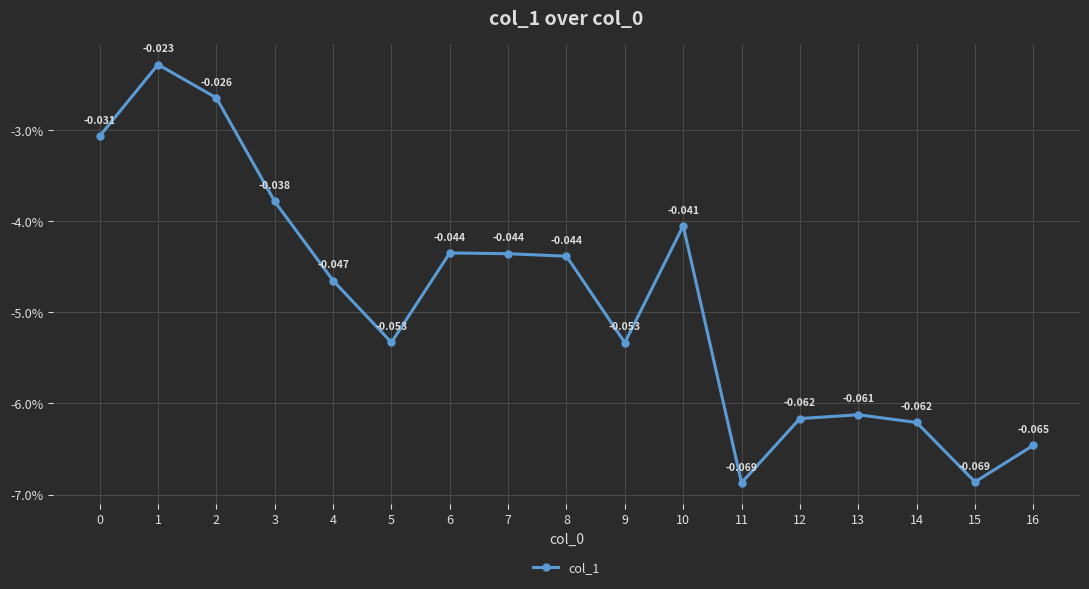

Rank the categories by value from highest to lowest.

1, 2, 0, 3, 10, 6, 7, 8, 4, 5, 9, 13, 12, 14, 16, 15, 11